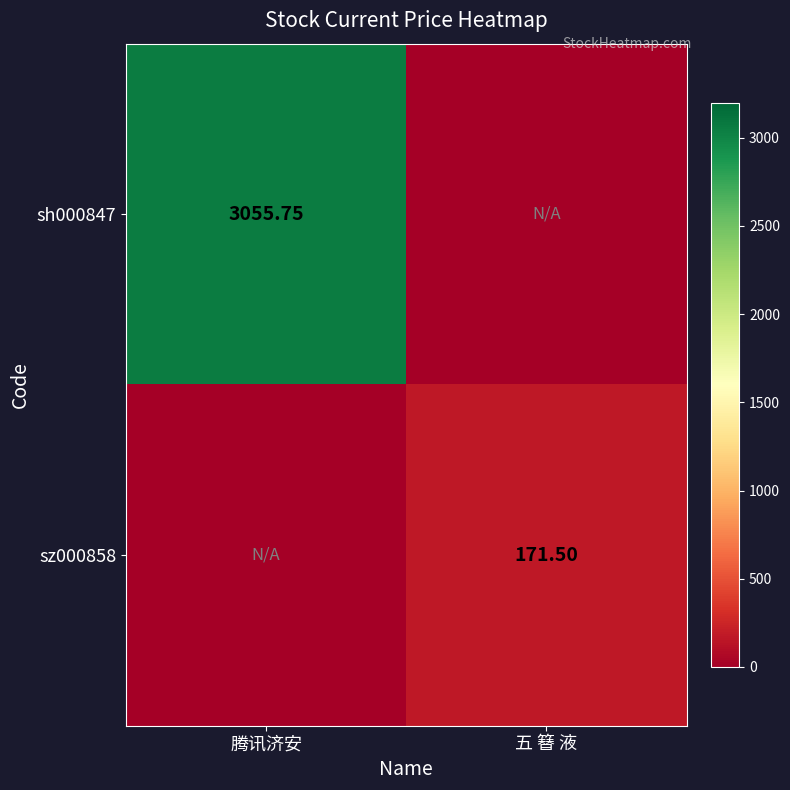

Is the value of sz000858 at 五 簮 液 greater than the value of sh000847 at 腾讯济安?

No